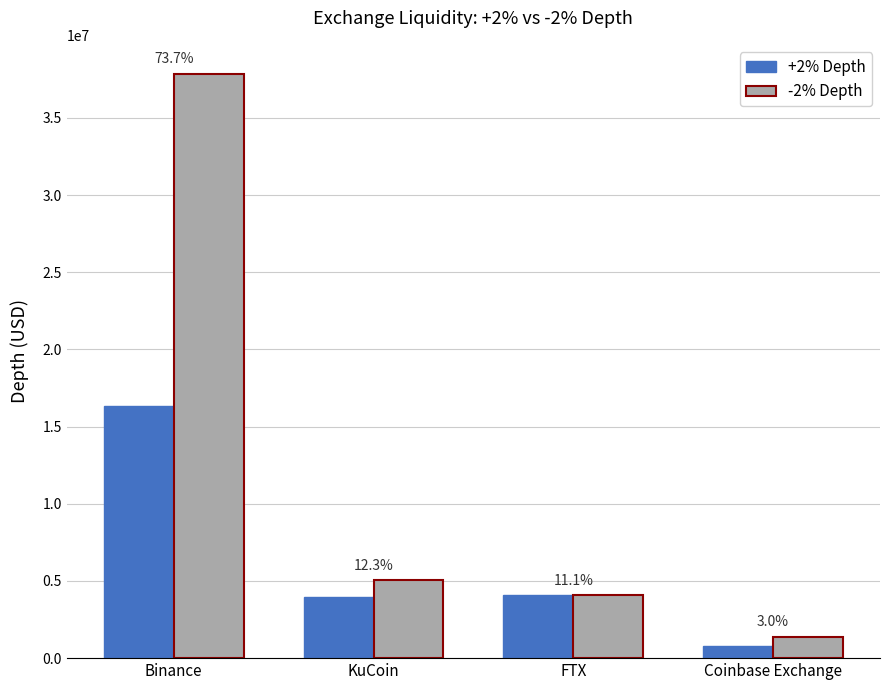

Are the bars horizontal?

No